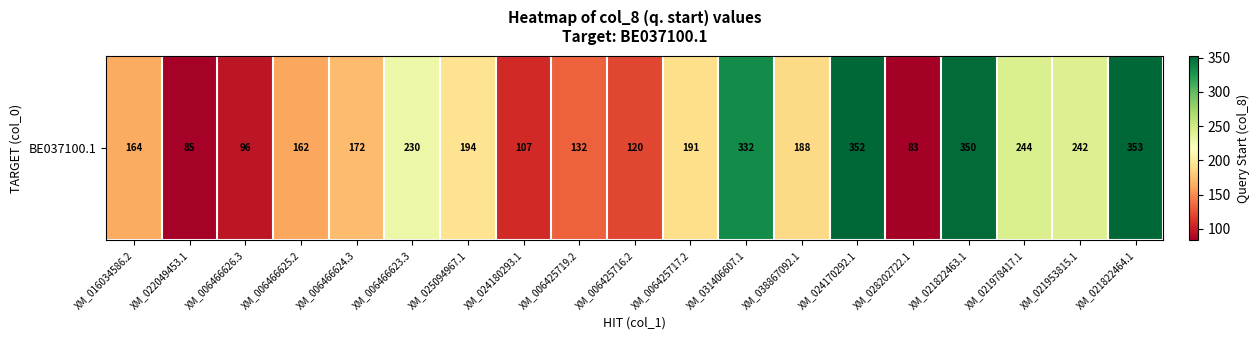

How many values are below 188?

9